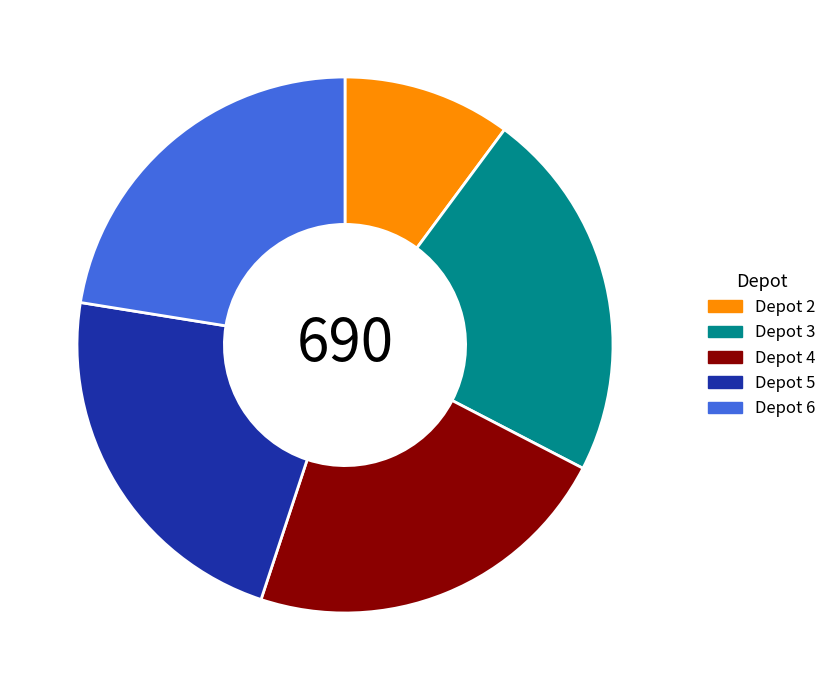

Is there a majority slice in this chart?

No